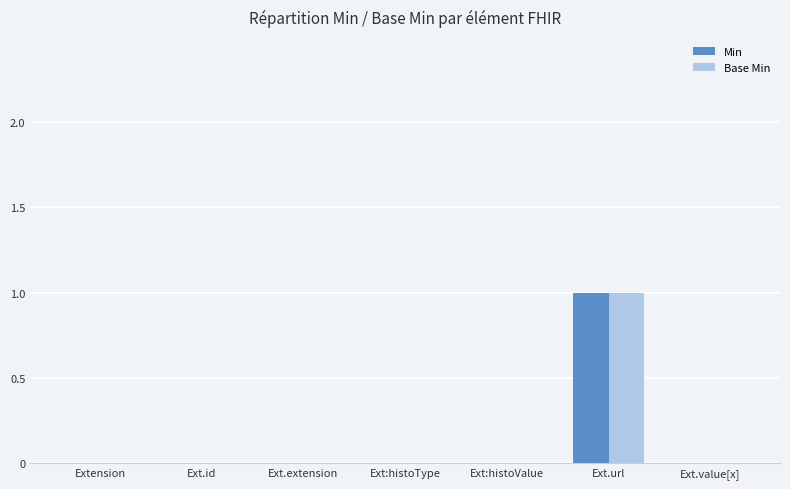

The Base Min series shows 0 at Ext.value[x]. True or false?

True